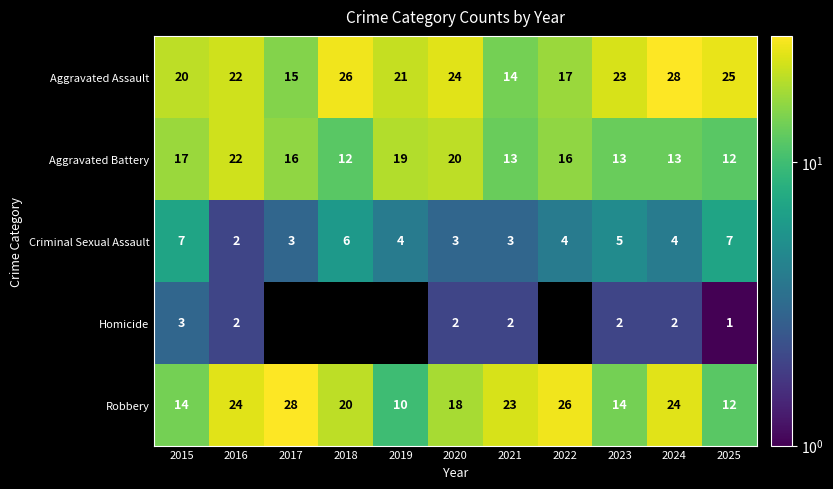

Count the number of data series in this chart.

5